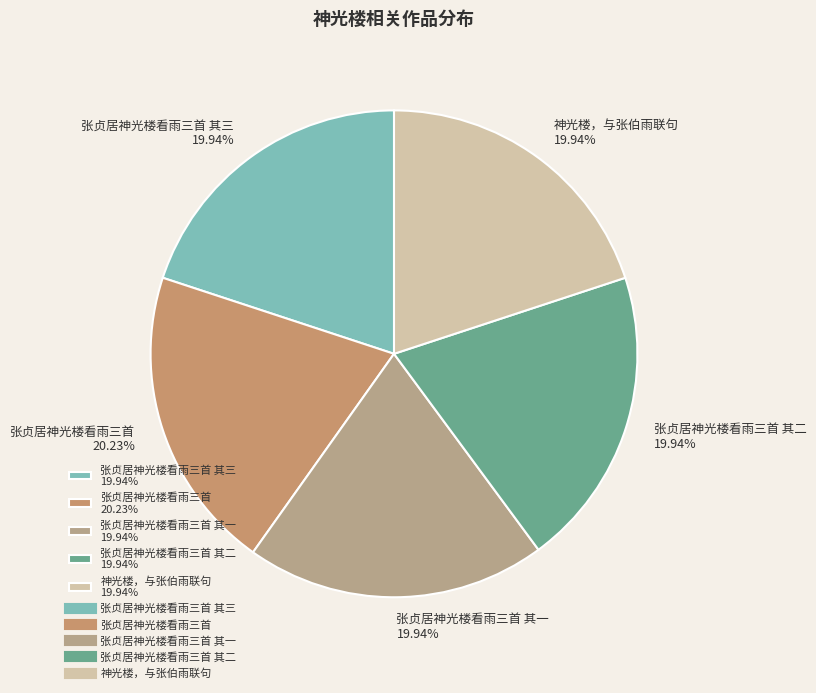

Does 张贞居神光楼看雨三首 其一 19.94% account for over 50% of the chart?

No